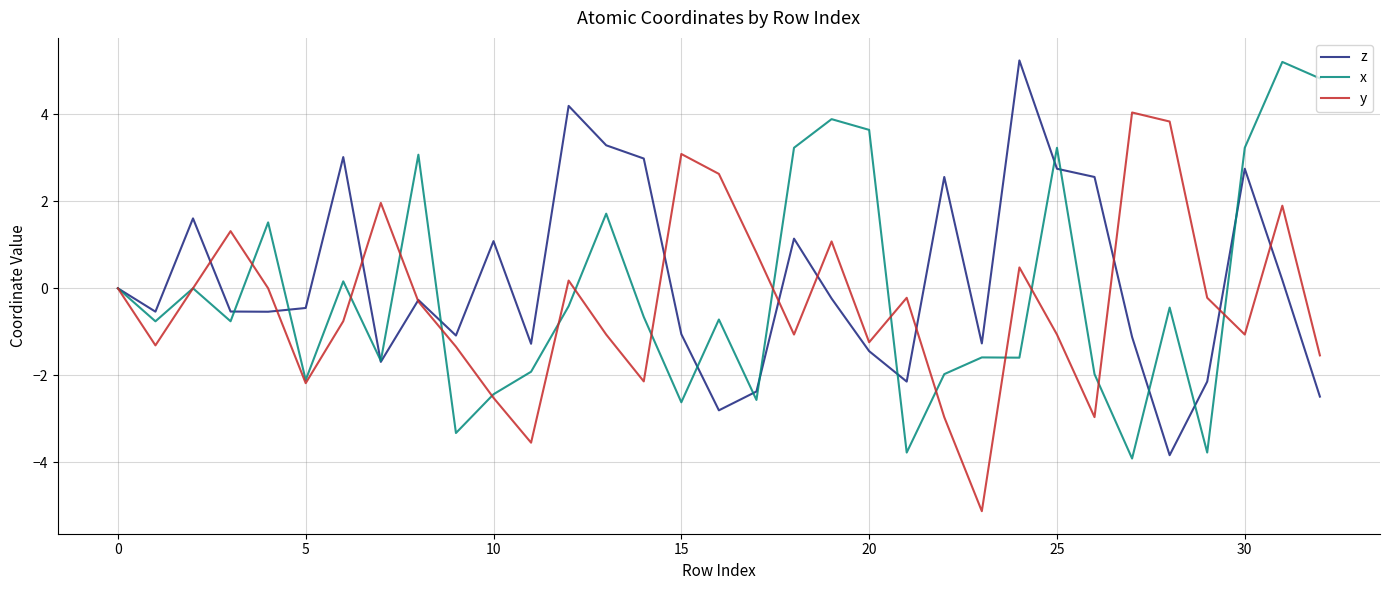

True or false: x has more than 1 interior local peaks.

True